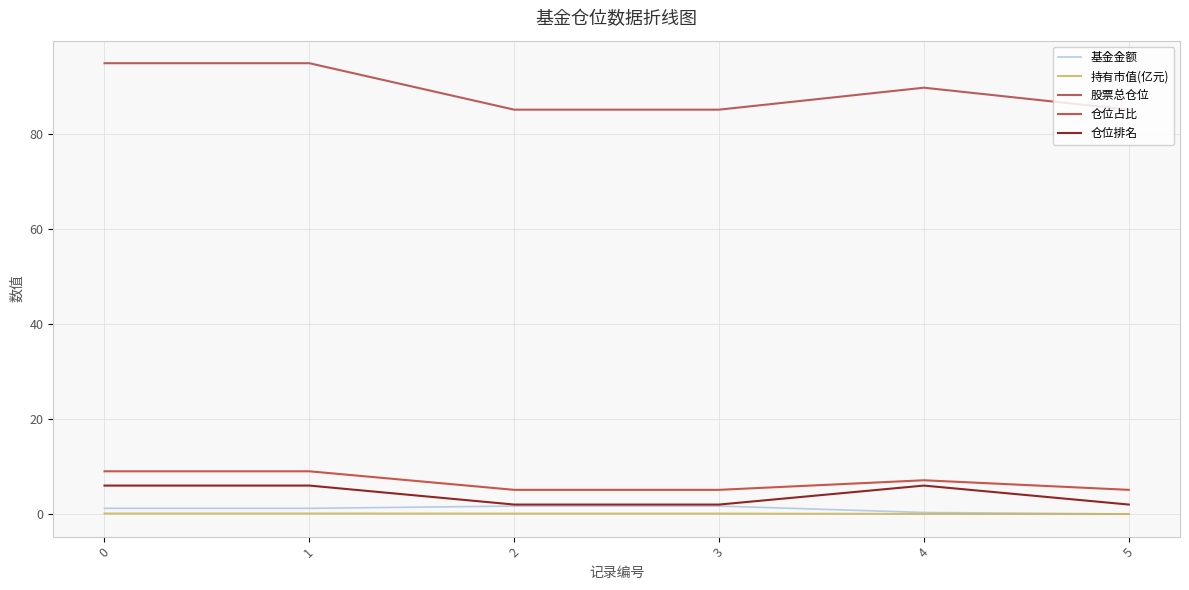

True or false: 持有市值(亿元) and 股票总仓位 intersect in this chart.

False